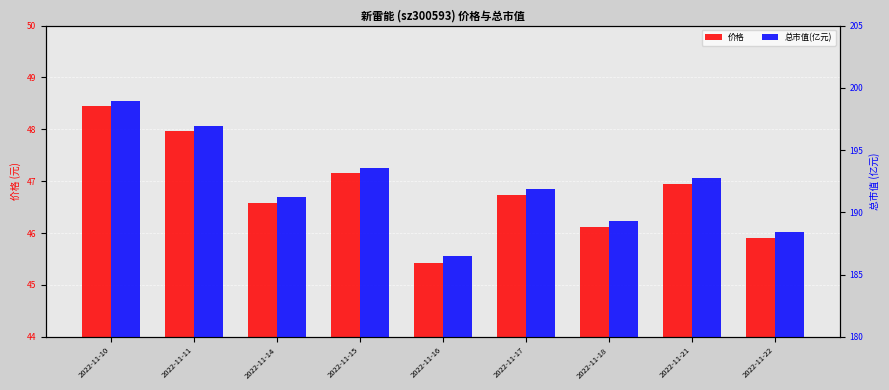

How many data points in 总市值(亿元) are above 191?

6